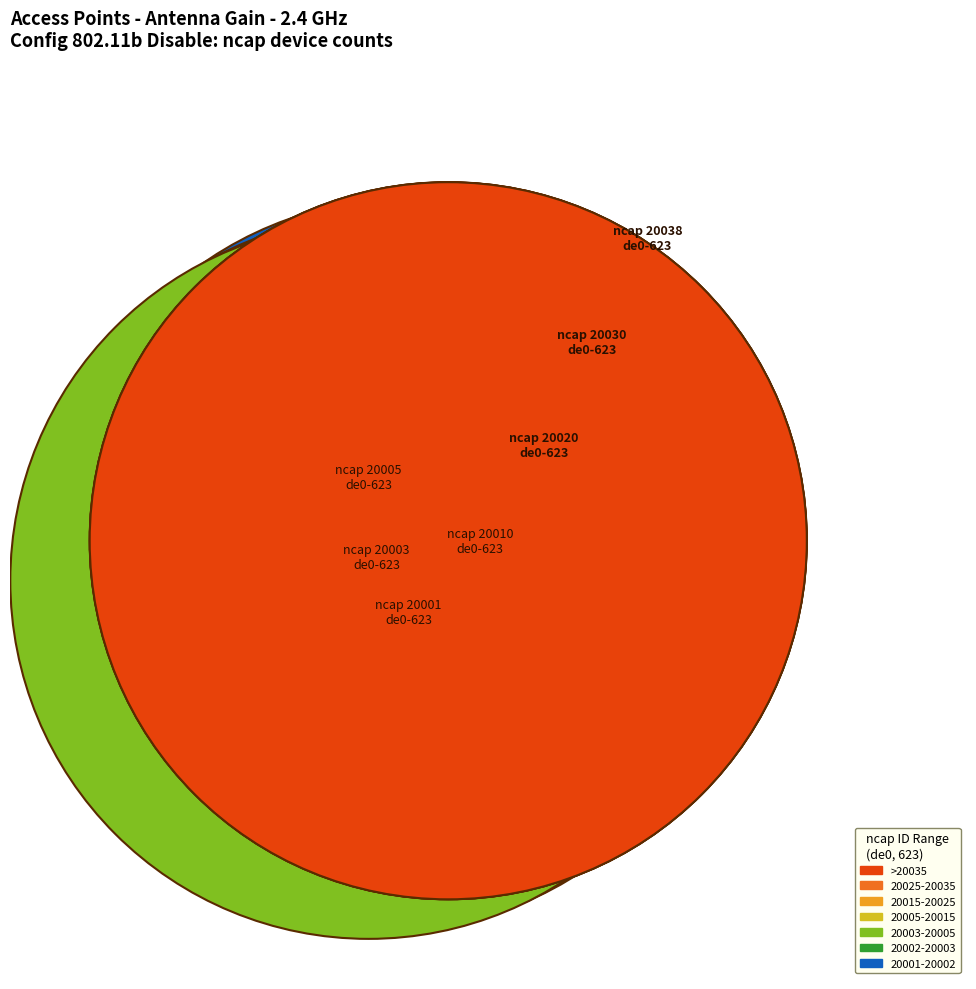

Reading left to right, what are all the values shown in this chart?

20001=20001	20002=20002	20003=20003	20004=20004	20005=20005	20006=20006	20007=20007	20008=20008	20009=20009	20010=20010	20011=20011	20012=20012	20013=20013	20014=20014	20015=20015	20016=20016	20017=20017	20018=20018	20019=20019	20020=20020